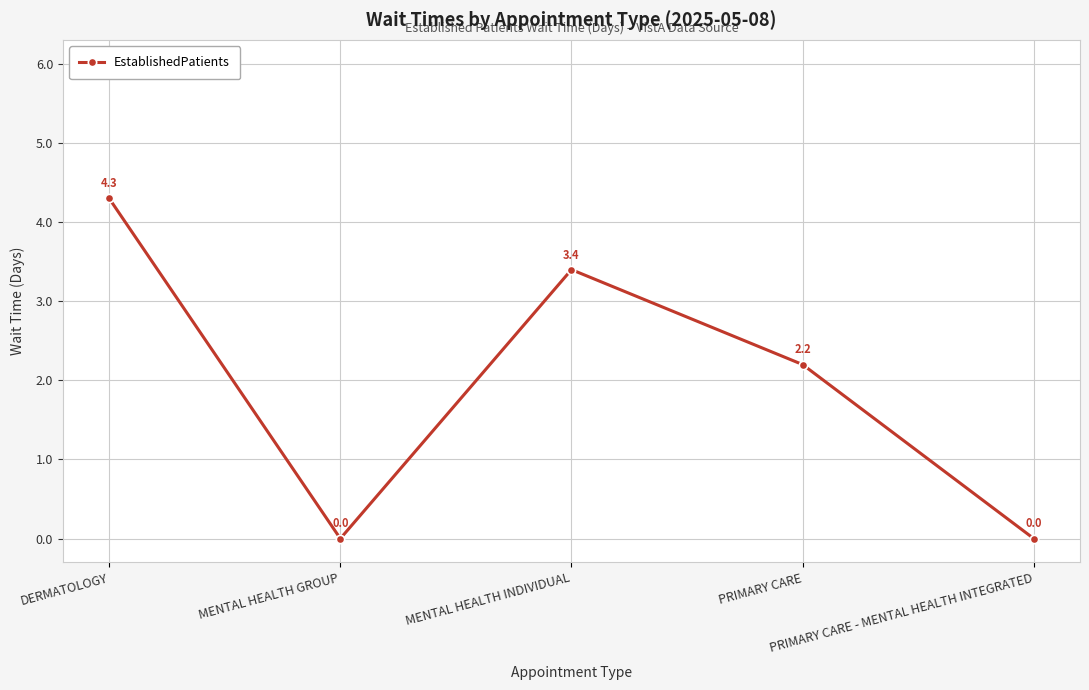

Which has a higher value, MENTAL HEALTH GROUP or PRIMARY CARE?

PRIMARY CARE